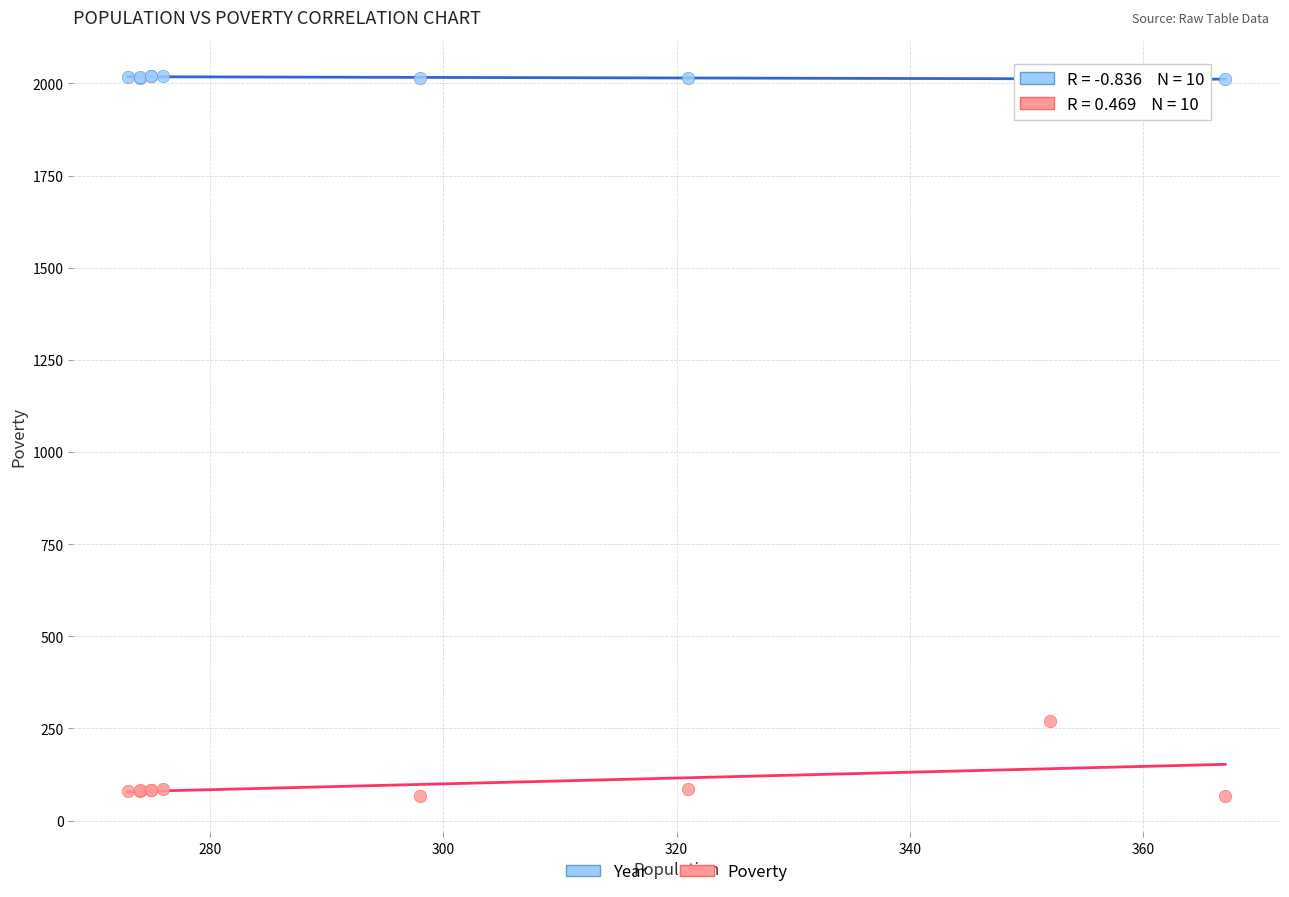

Which series contains the highest Y value?

Year